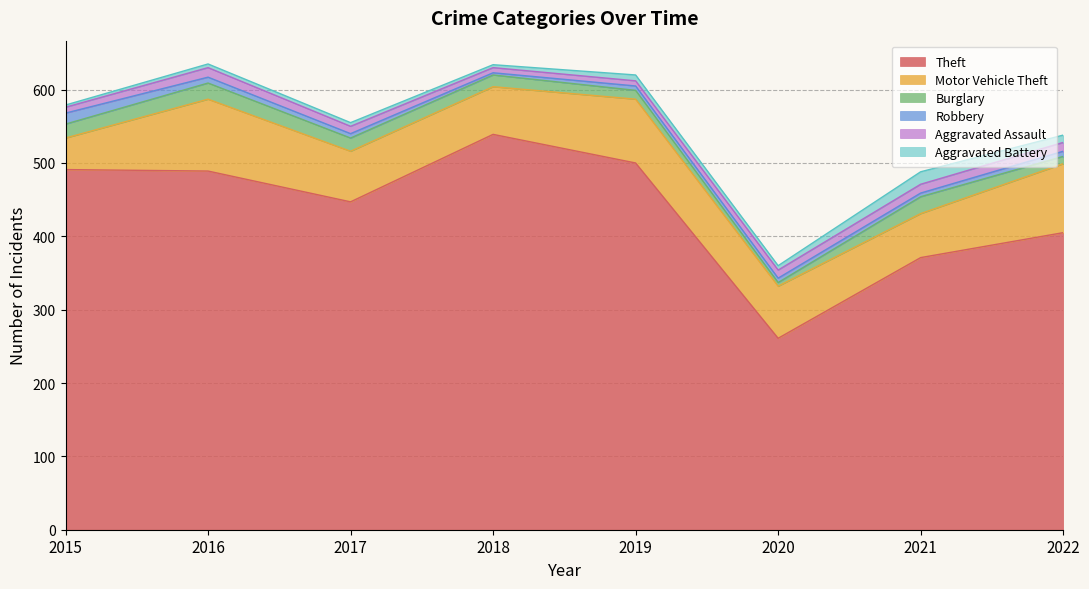

True or false: Theft and Burglary intersect in this chart.

False